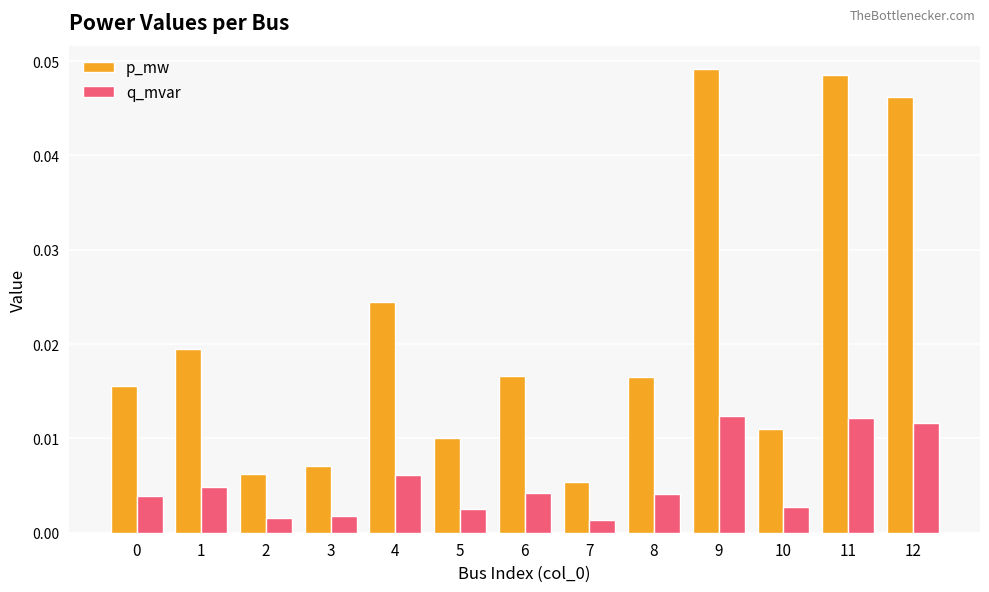

How many groups of bars are there?

13